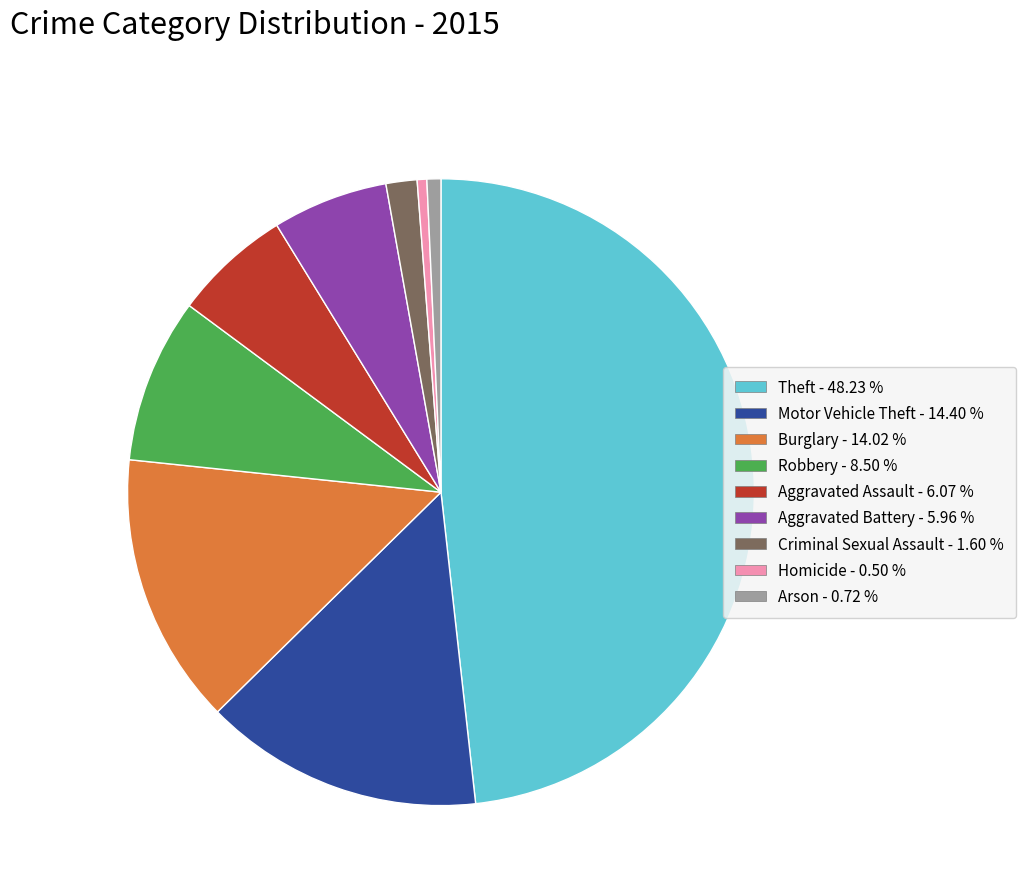

What is the largest slice in the pie chart?

Theft